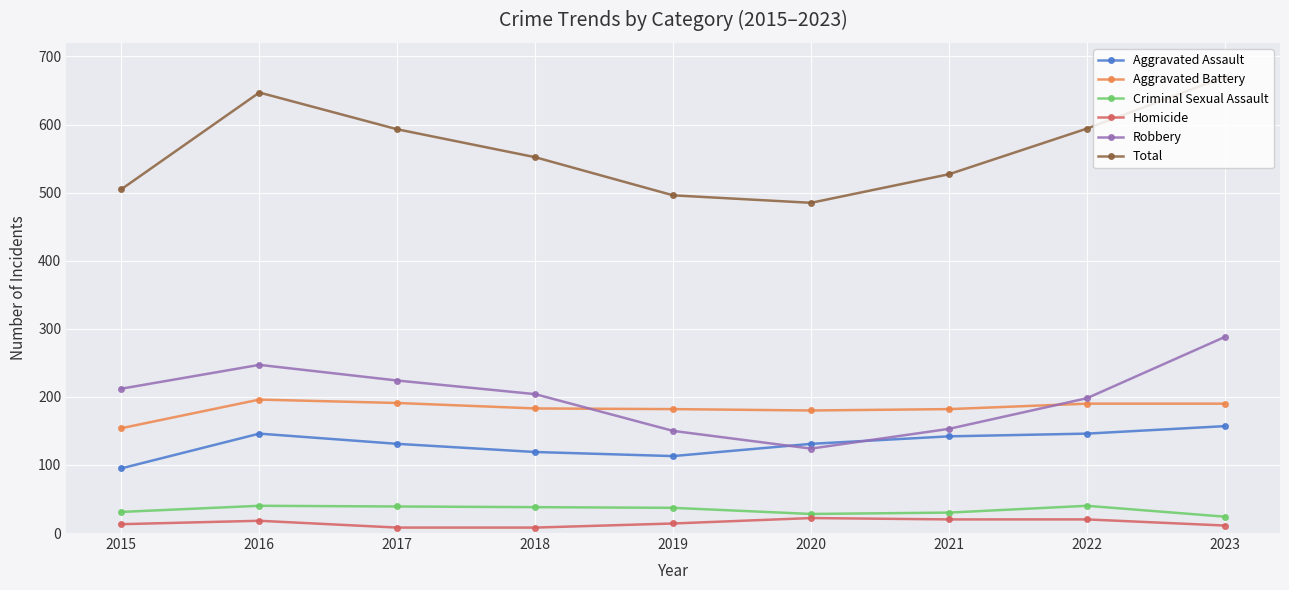

At which category is the sum across all series the highest?

2023